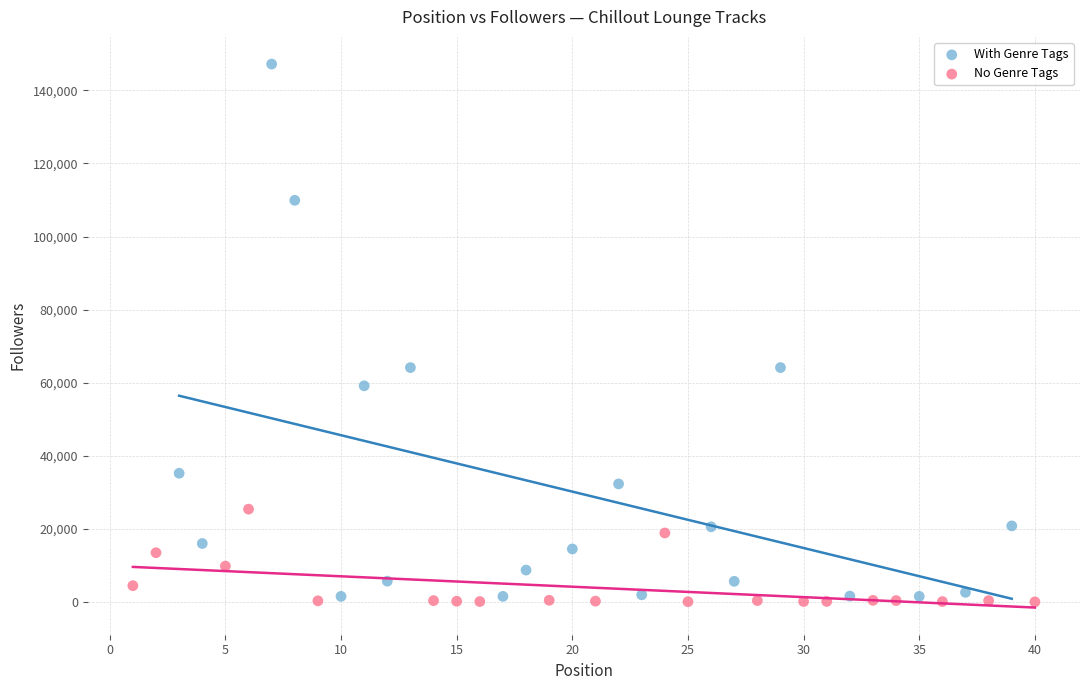

What are all the series names shown in the legend?

With Genre Tags, No Genre Tags